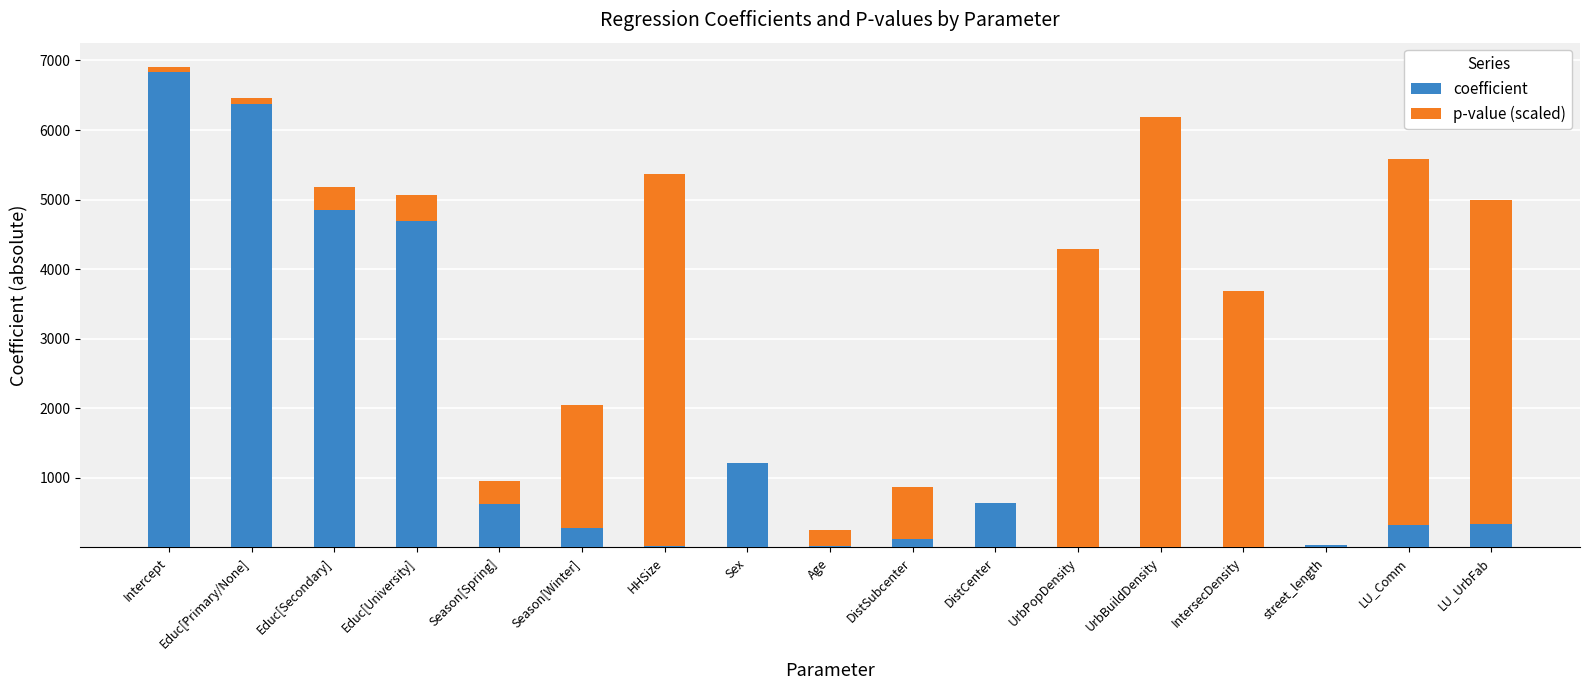

What is the total value across all series at Educ[University]?

5071.3